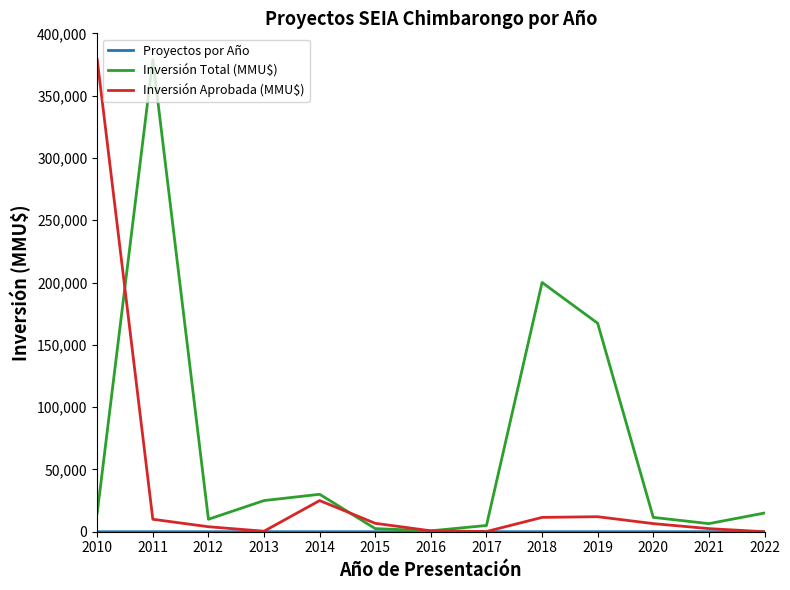

Between 2010 and 2012, which series saw the biggest shift?

Inversión Aprobada (MMU$)